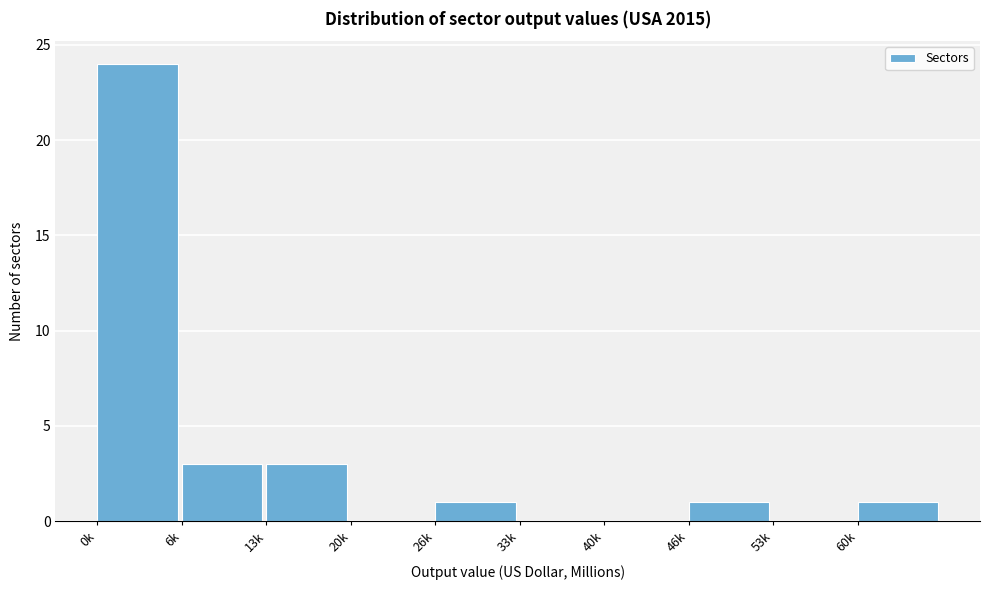

Reading right to left, transcribe all the data shown in this chart.

60k=1	53k=0	46k=1	40k=0	33k=0	26k=1	20k=0	13k=3	6k=3	0k=24